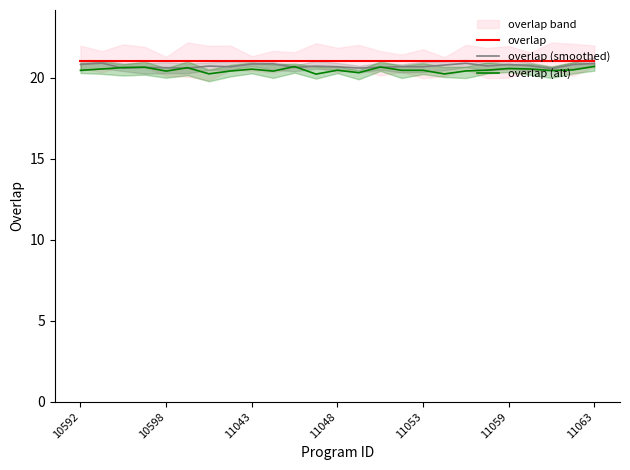

List the series in order of their overall mean, highest first.

overlap, overlap (smoothed), overlap (alt)